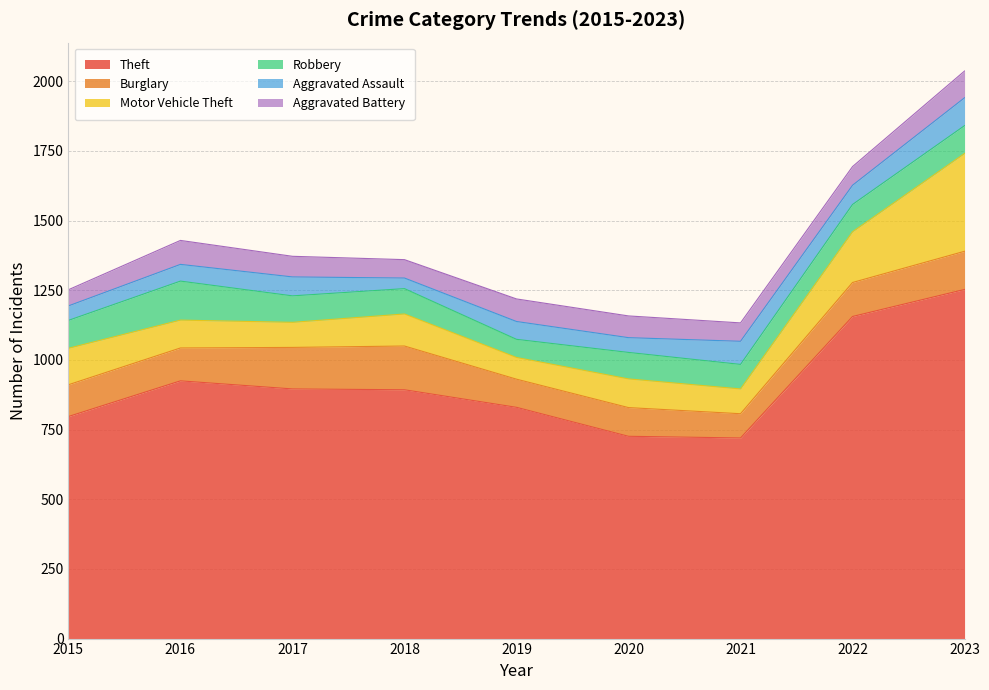

In Motor Vehicle Theft, how many points are lower than both neighbors (excluding endpoints)?

3